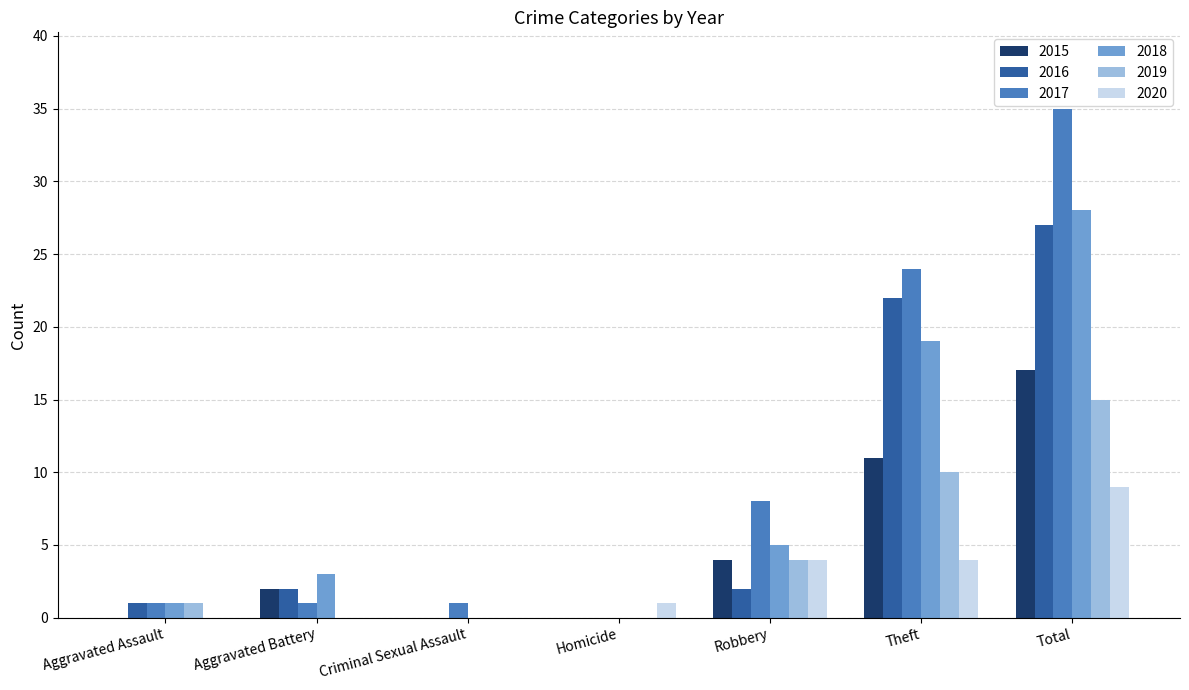

Reading right to left, transcribe all the data shown in this chart.

2015: Total=17	Theft=11	Robbery=4	Homicide=0	Criminal Sexual Assault=0	Aggravated Battery=2	Aggravated Assault=0
2016: Total=27	Theft=22	Robbery=2	Homicide=0	Criminal Sexual Assault=0	Aggravated Battery=2	Aggravated Assault=1
2017: Total=35	Theft=24	Robbery=8	Homicide=0	Criminal Sexual Assault=1	Aggravated Battery=1	Aggravated Assault=1
2018: Total=28	Theft=19	Robbery=5	Homicide=0	Criminal Sexual Assault=0	Aggravated Battery=3	Aggravated Assault=1
2019: Total=15	Theft=10	Robbery=4	Homicide=0	Criminal Sexual Assault=0	Aggravated Battery=0	Aggravated Assault=1
2020: Total=9	Theft=4	Robbery=4	Homicide=1	Criminal Sexual Assault=0	Aggravated Battery=0	Aggravated Assault=0